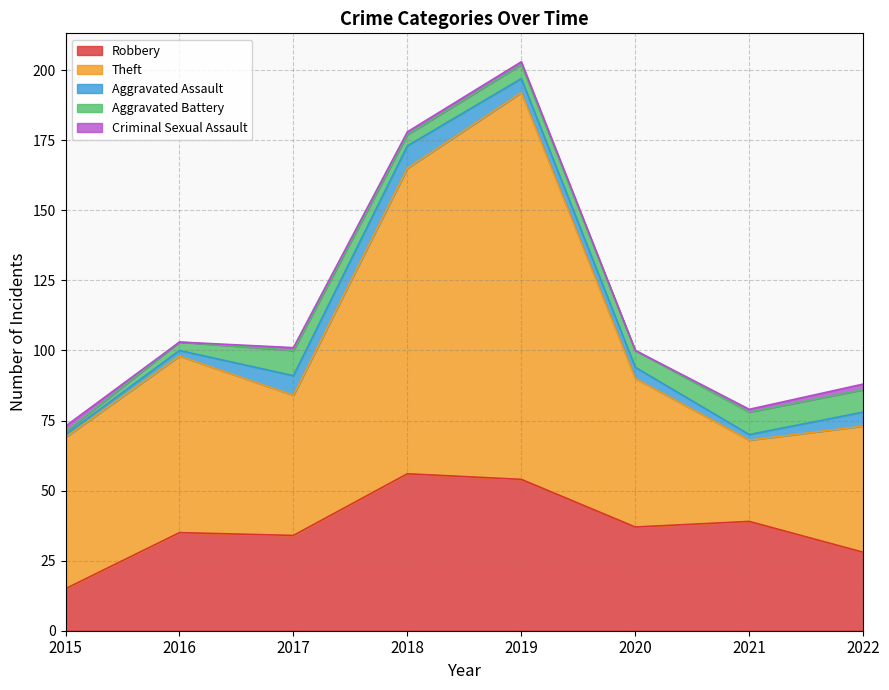

What is the difference between the highest and lowest values at 2016?

63